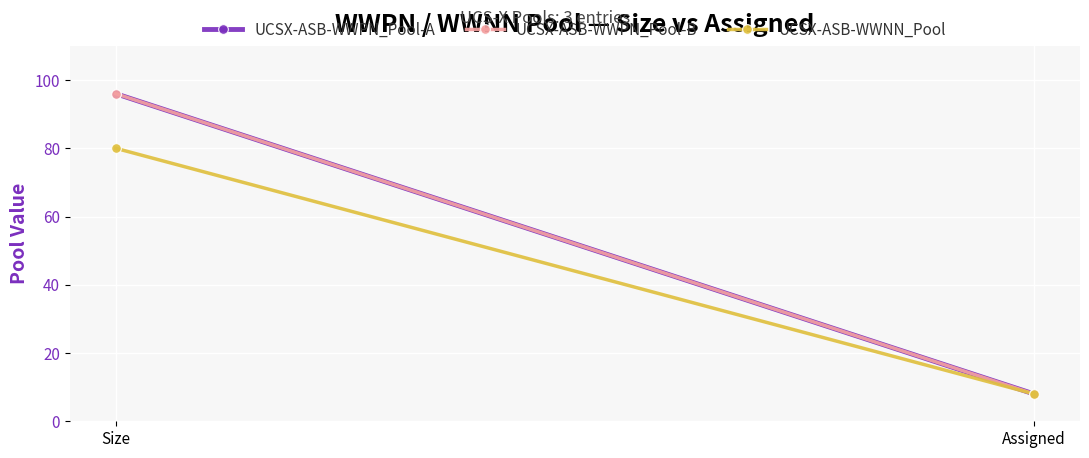

What is the difference between the UCSX-ASB-WWPN_Pool-A values at Size and Assigned?

88